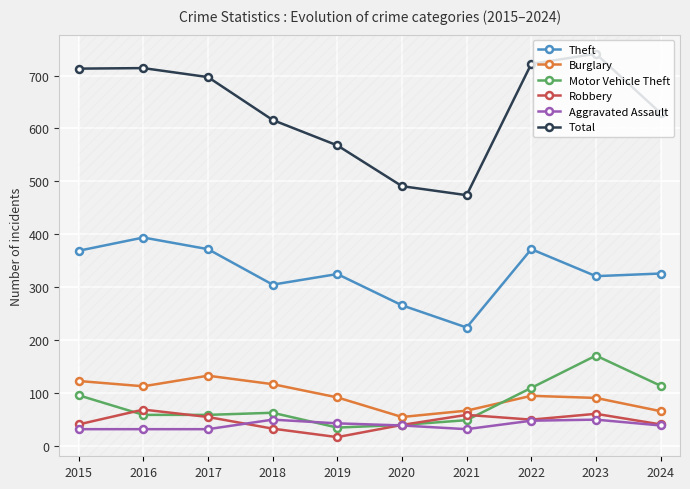

Which series has the largest total across all categories?

Total